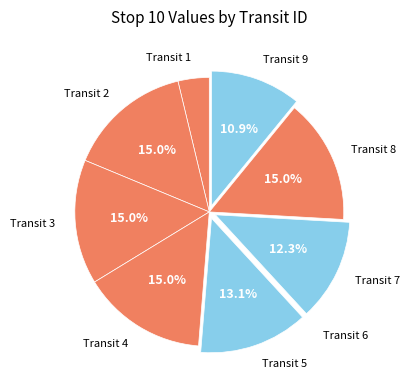

How much of the chart is everything except Transit 4?

85.0%